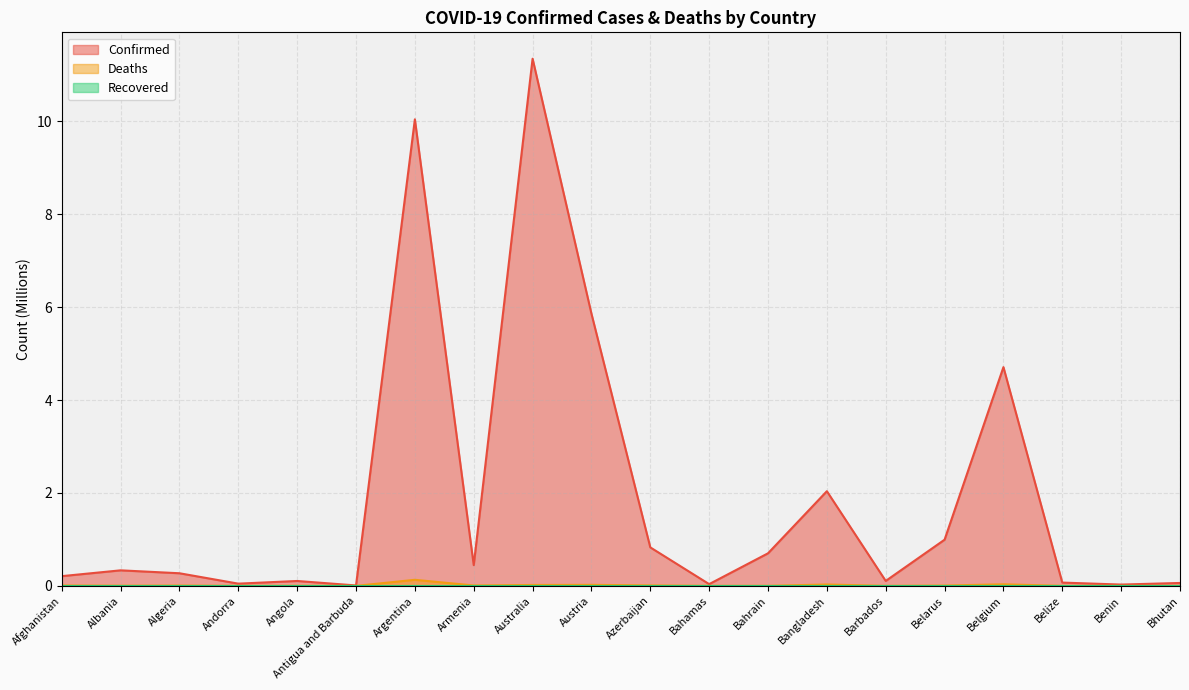

What is the label of the 13th point from the left?

Bahrain